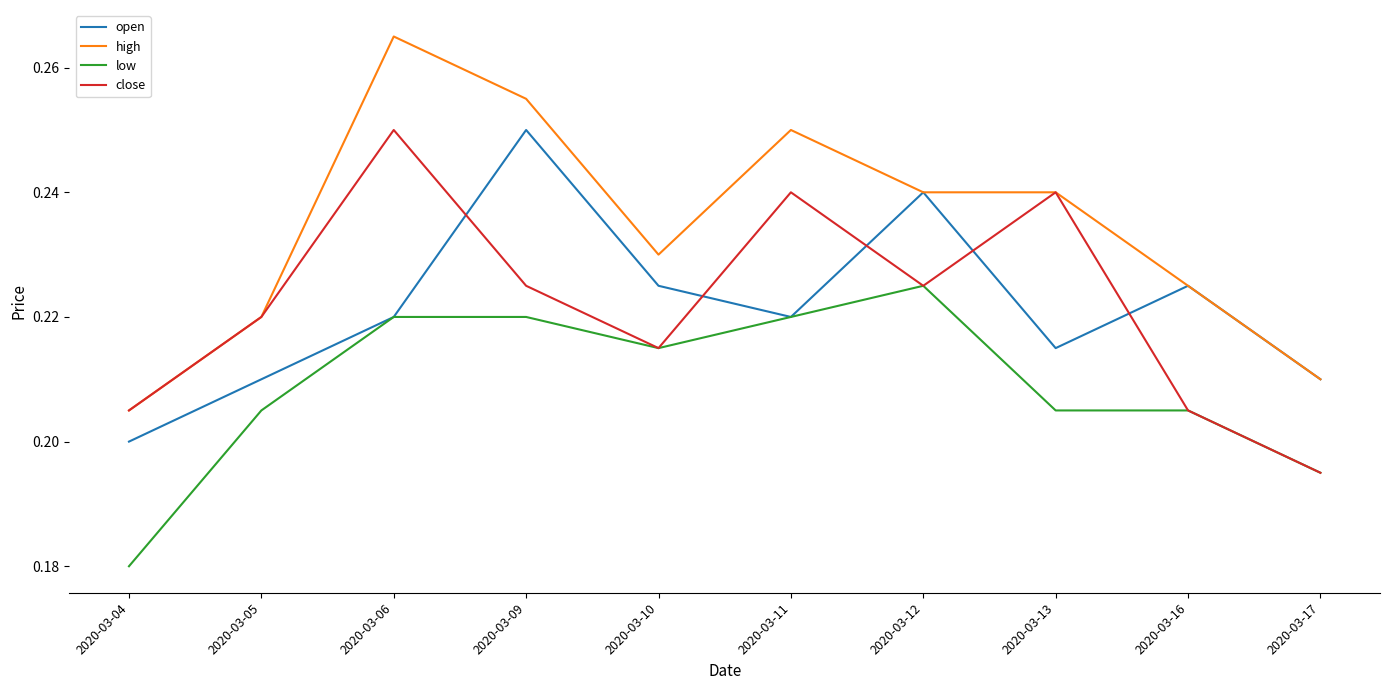

At which category is the sum across all series the highest?

2020-03-06